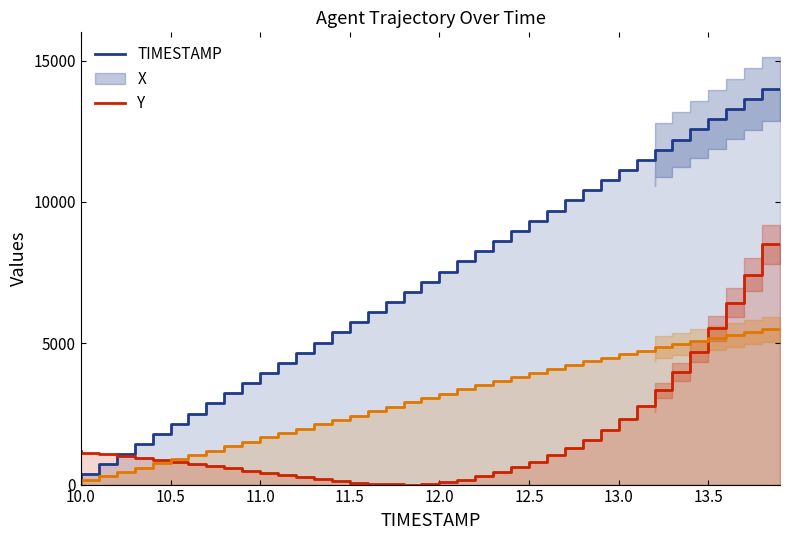

Reading left to right, list all the values displayed in this chart.

TIMESTAMP: 0.0	359.0	717.9	1076.9	1435.9	1794.9	2153.8	2512.8	2871.8	3230.8	3589.7	3948.7	4307.7	4666.7	5025.6	5384.6	5743.6	6102.6	6461.5	6820.5	7179.5	7538.5	7897.4	8256.4	8615.4	8974.4	9333.3	9692.3	10051.3	10410.3	10769.2	11128.2	11487.2	11846.2	12205.1	12564.1	12923.1	13282.1	13641.0	14000.0
X: 1200.3	1131.0	1067.5	1004.1	940.6	871.4	802.1	727.1	652.1	571.3	490.5	409.7	328.9	253.9	184.7	121.2	69.2	28.9	5.8	0.0	23.1	80.8	173.1	294.3	444.3	611.7	813.6	1038.7	1298.4	1592.7	1921.6	2314.0	2787.2	3341.1	3981.7	4703.0	5522.4	6428.4	7426.7	8500.0
Y: 0.0	146.4	296.1	445.9	598.9	748.6	901.7	1051.4	1204.5	1357.5	1513.9	1667.0	1823.4	1979.7	2132.8	2289.2	2442.2	2598.6	2751.7	2908.0	3061.1	3214.2	3367.2	3520.3	3666.7	3813.1	3956.1	4092.6	4229.0	4358.7	4485.2	4611.6	4731.4	4851.2	4967.6	5080.8	5193.9	5300.4	5400.2	5500.0